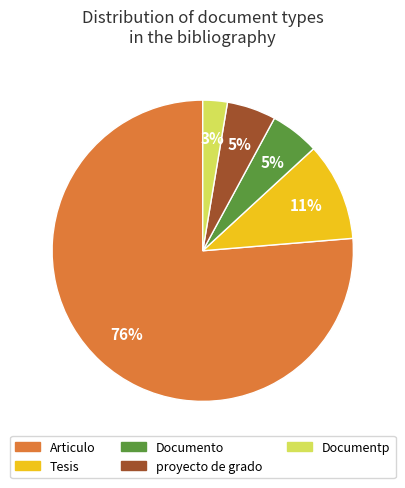

Is Tesis the majority of the pie?

No